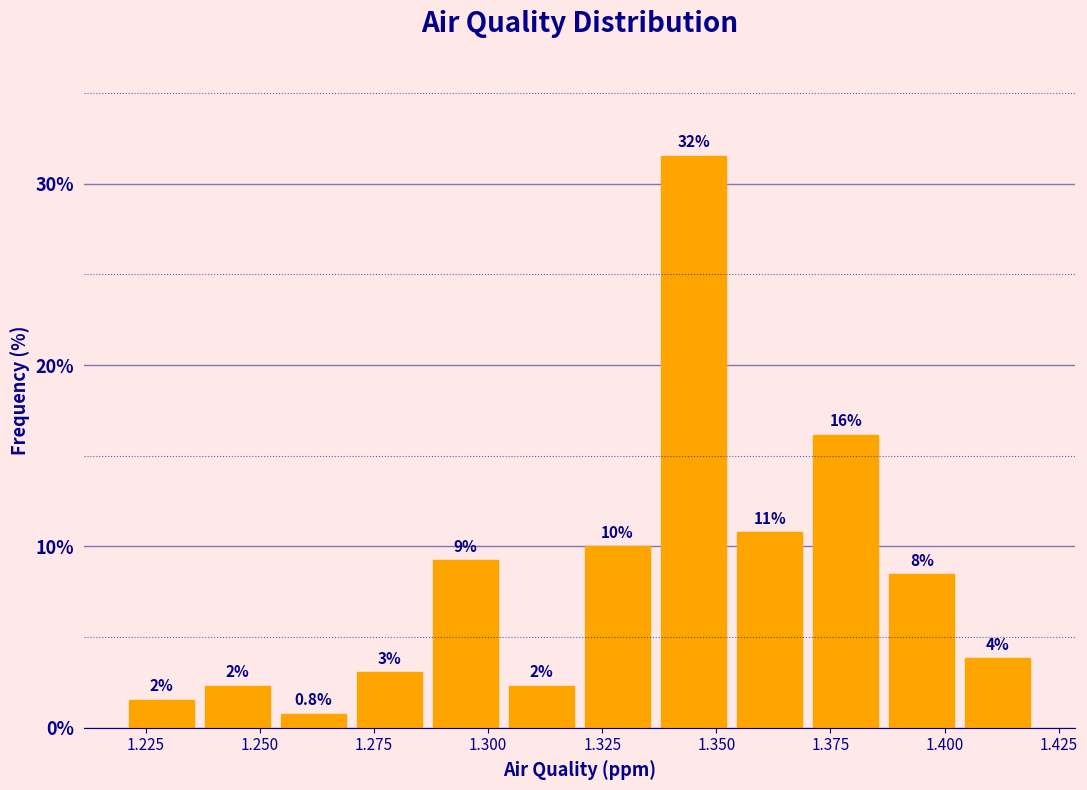

Around what value on the x-axis is the tallest bar? Give the approximate position of its centre, as read against the axis.

1.345